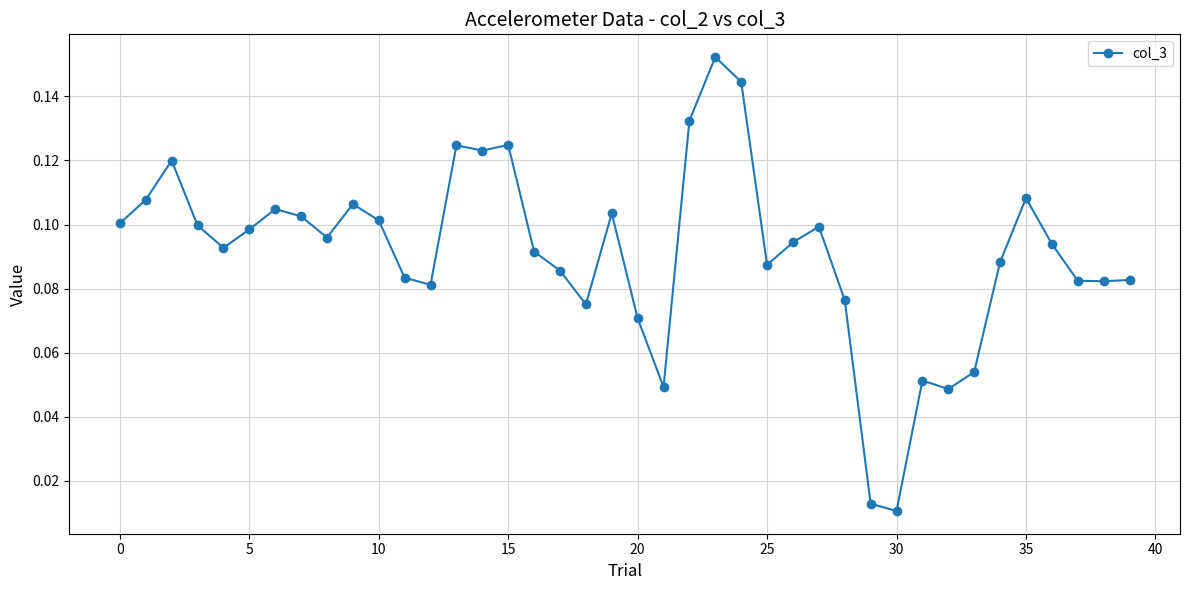

Count the number of data series in this chart.

1